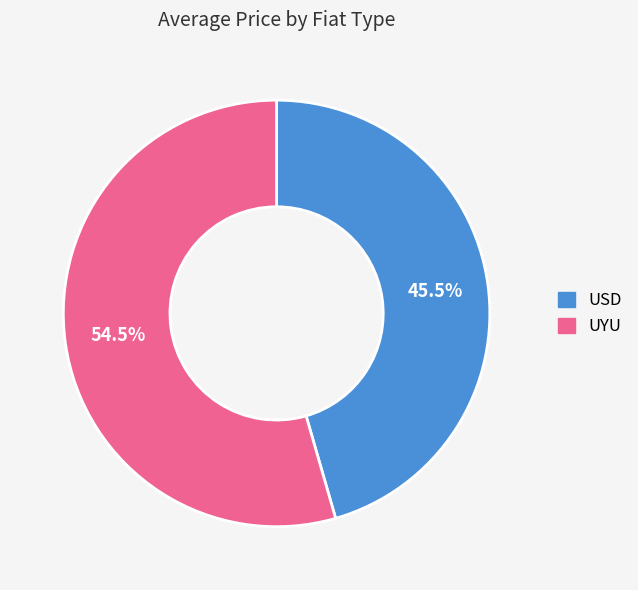

What percentage do USD and UYU together represent?

100.0%